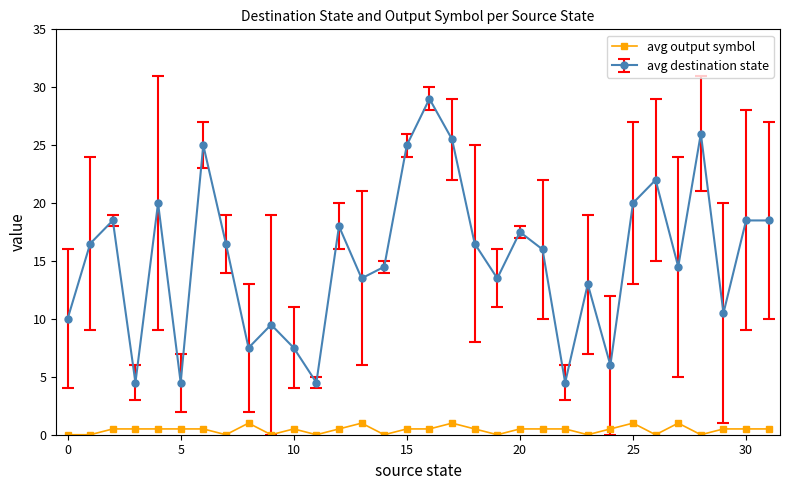

Count the number of categories in the chart.

32